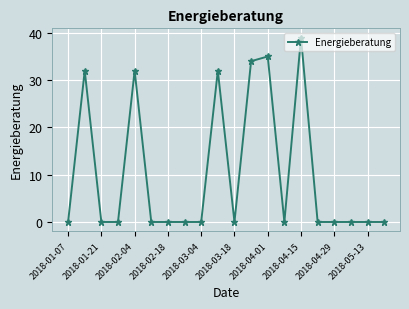

Count the number of data series in this chart.

1